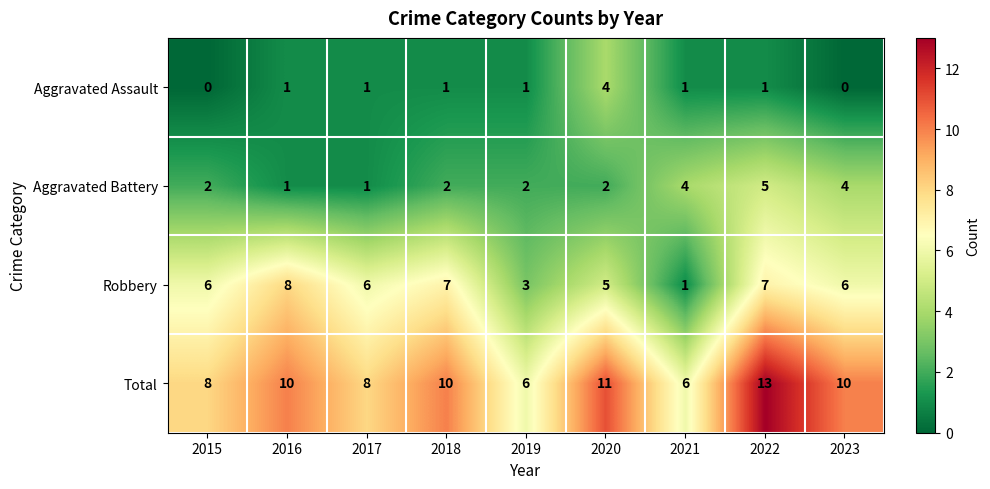

At 2023, list the series in order from smallest to largest.

Aggravated Assault, Aggravated Battery, Robbery, Total